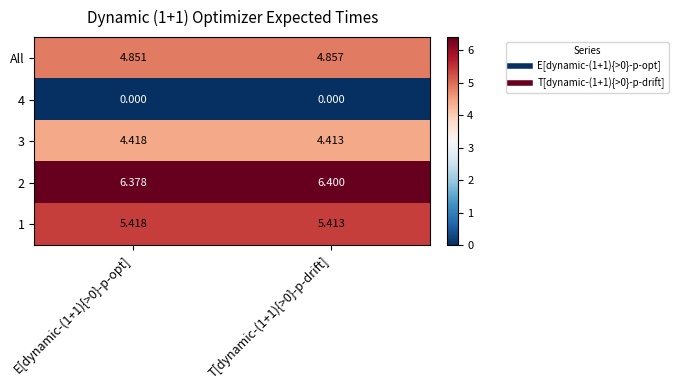

Is the value of 4 at T[dynamic-(1+1){>0}-p-drift] greater than the value of All at E[dynamic-(1+1){>0}-p-opt]?

No